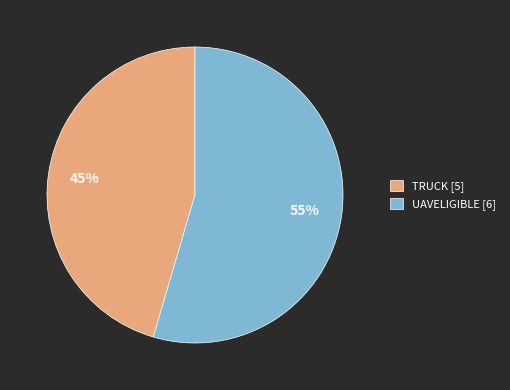

What percentage is the TRUCK slice, to the nearest percent?

45%